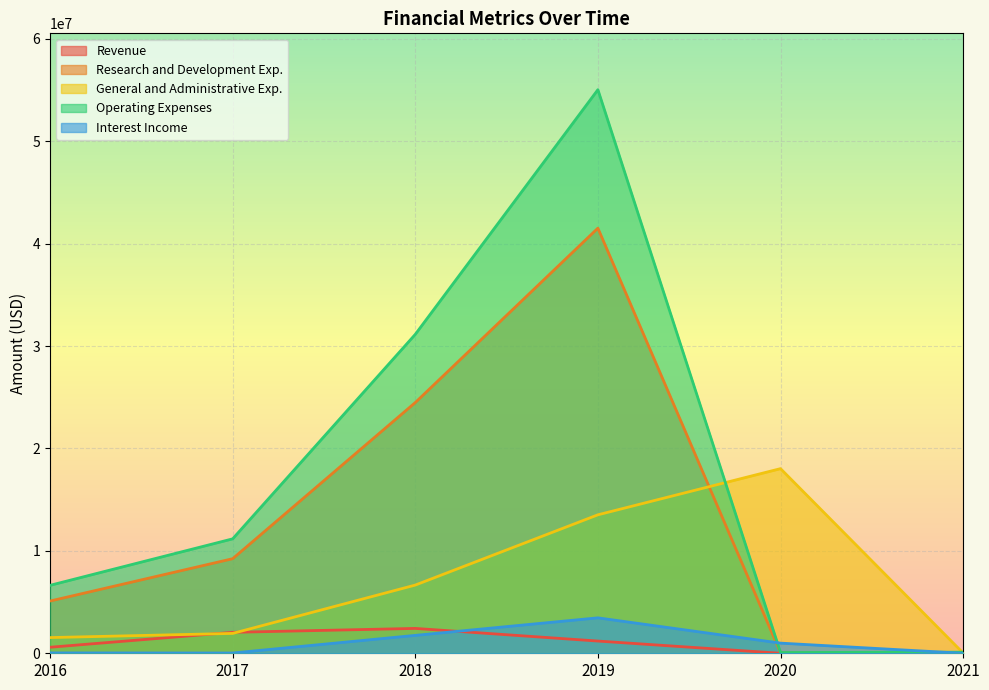

What is the difference between the Revenue values at 2019 and 2016?

604000